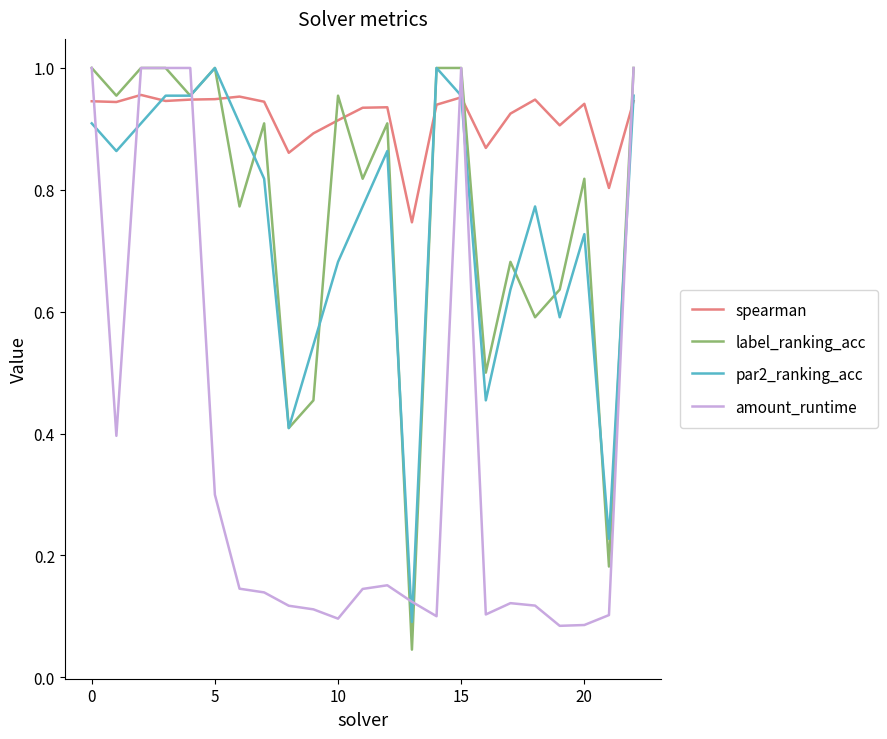

After their last crossing, which series has the higher values: par2_ranking_acc or amount_runtime?

amount_runtime